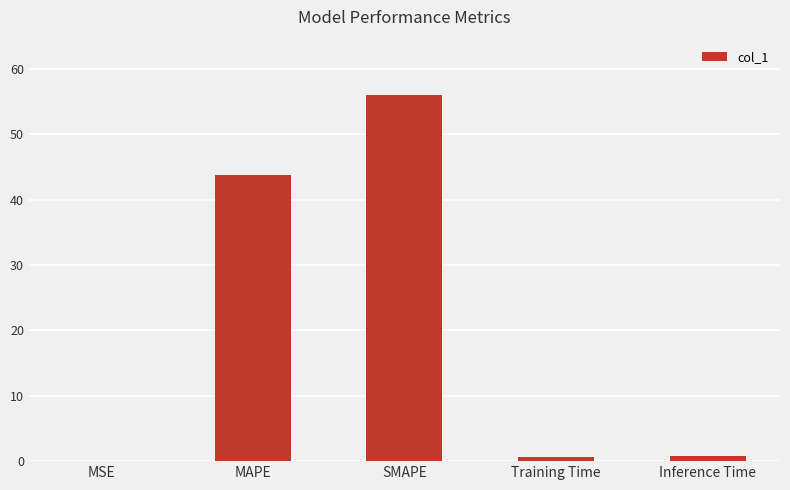

Is it true that the value at MSE is 0.0?

True